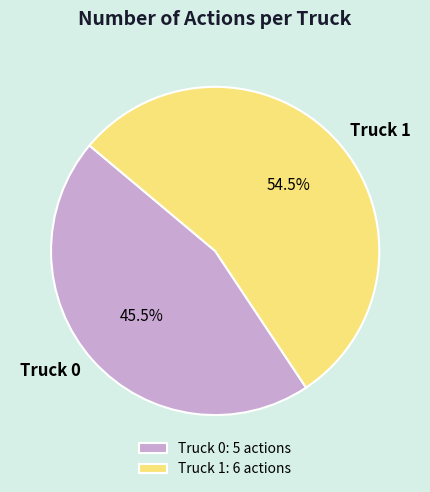

Rank the categories by value from lowest to highest.

Truck 0, Truck 1